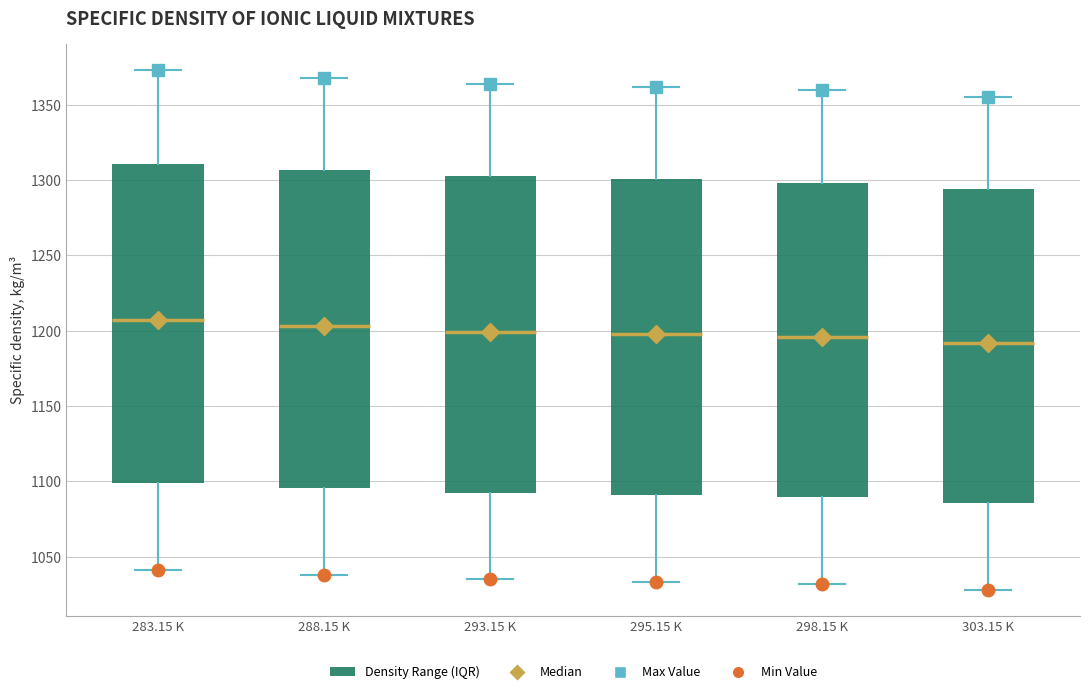

Reading left to right, read every box against the y-axis: the position of its median line, the range the box covers, and the ends of its whiskers. The values are not printed on the chart, so give them approximately, as read against the axis.

283.15 K: median 1205, box 1100 to 1310, whiskers 1040 to 1375
288.15 K: median 1205, box 1095 to 1305, whiskers 1040 to 1370
293.15 K: median 1200, box 1095 to 1305, whiskers 1035 to 1365
295.15 K: median 1200, box 1090 to 1300, whiskers 1035 to 1360
298.15 K: median 1195, box 1090 to 1300, whiskers 1030 to 1360
303.15 K: median 1190, box 1085 to 1295, whiskers 1030 to 1355